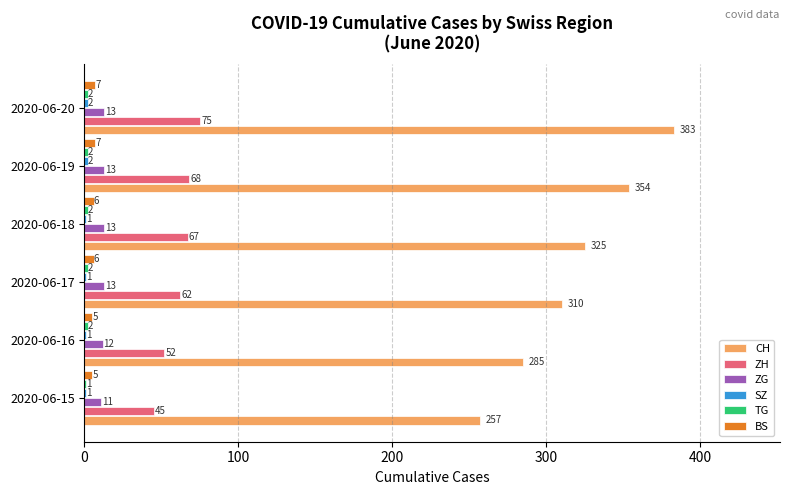

At which label is ZH closest to 60?

2020-06-17